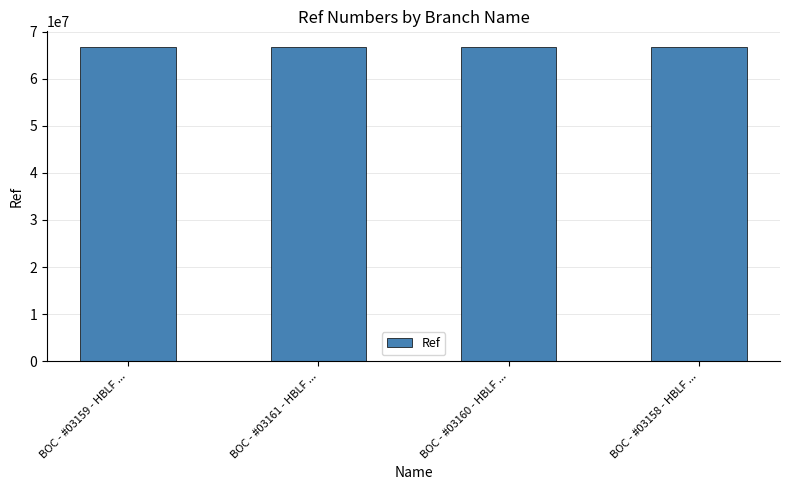

What is the ratio of the value at BOC - #03161 - HBLF ... to the value at BOC - #03160 - HBLF ...?

1.0